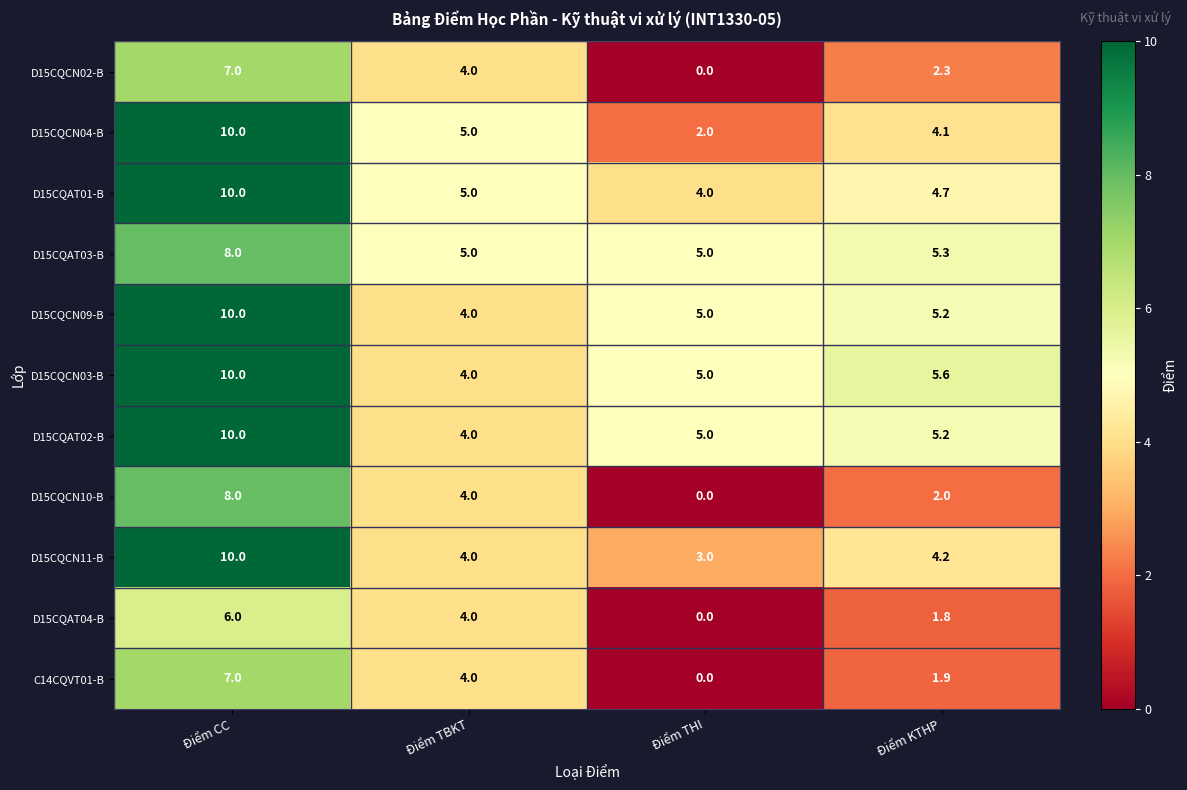

How many data points does each series have?

4